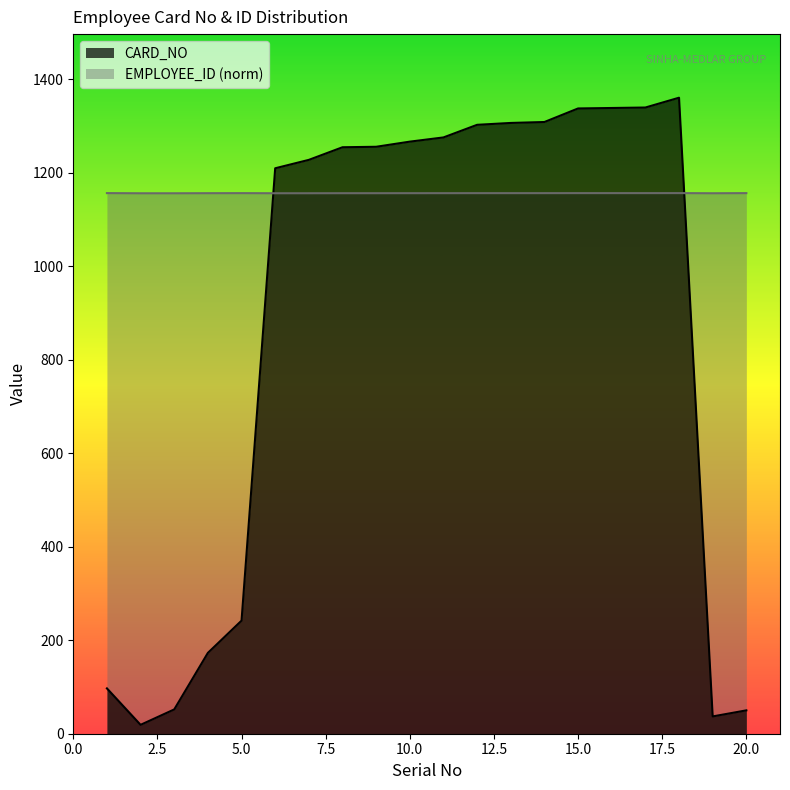

What is the average value of the EMPLOYEE_ID series?

1156.7